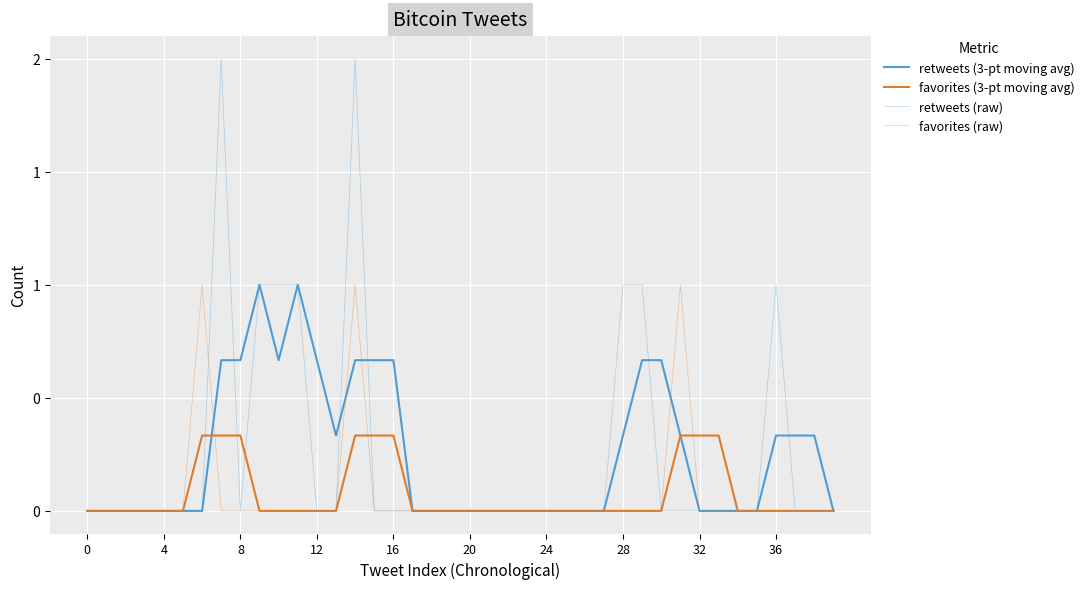

Does the chart have visible grid lines?

Yes